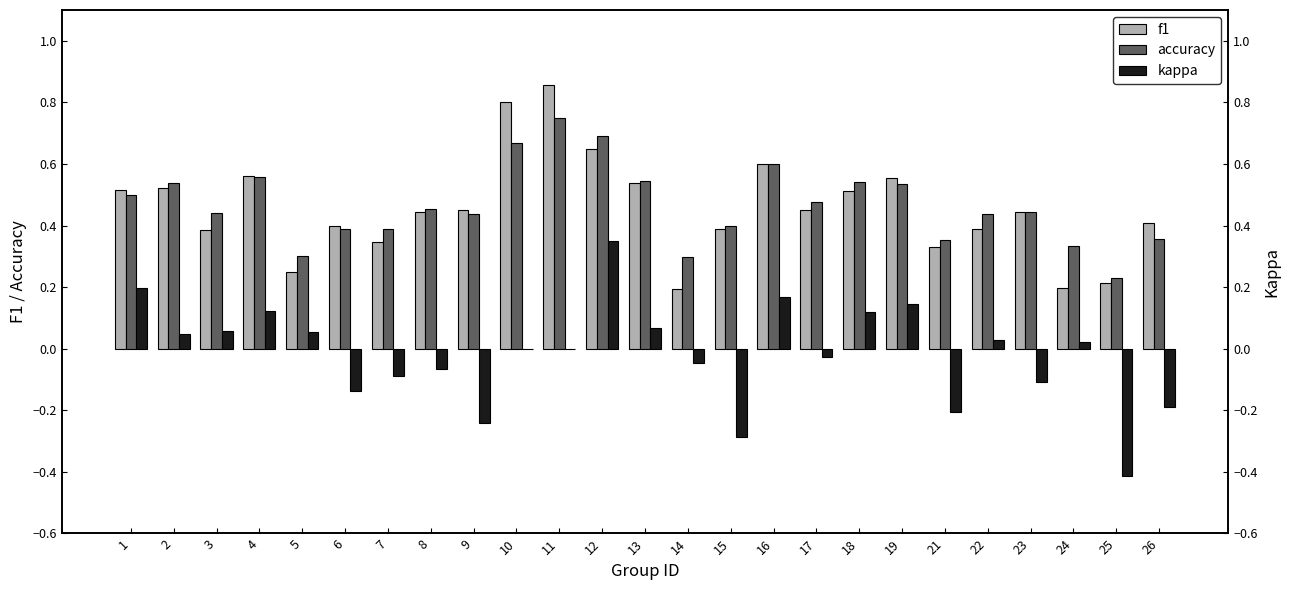

How many categories are shown in the chart?

25